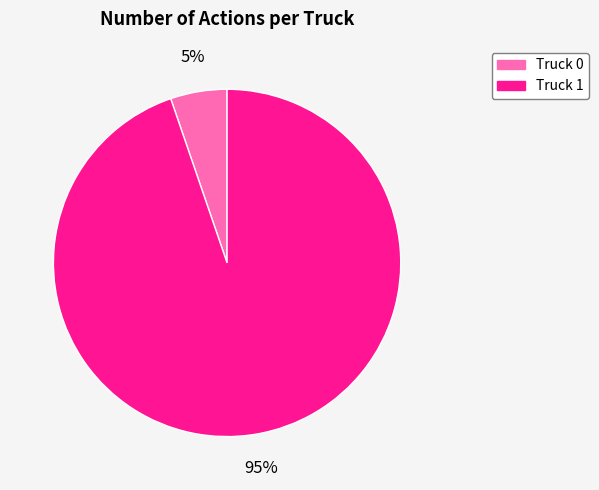

Does any single category account for the majority?

Yes